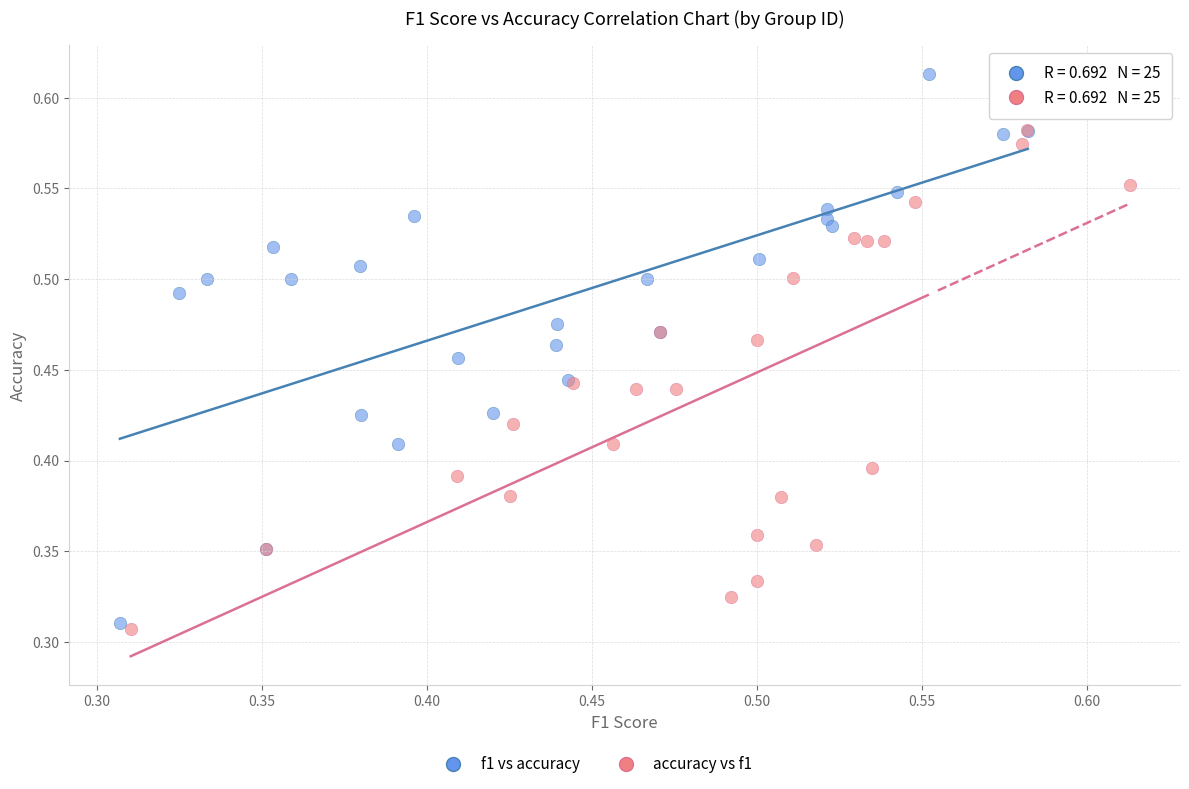

Which series contains the lowest Y value?

accuracy vs f1